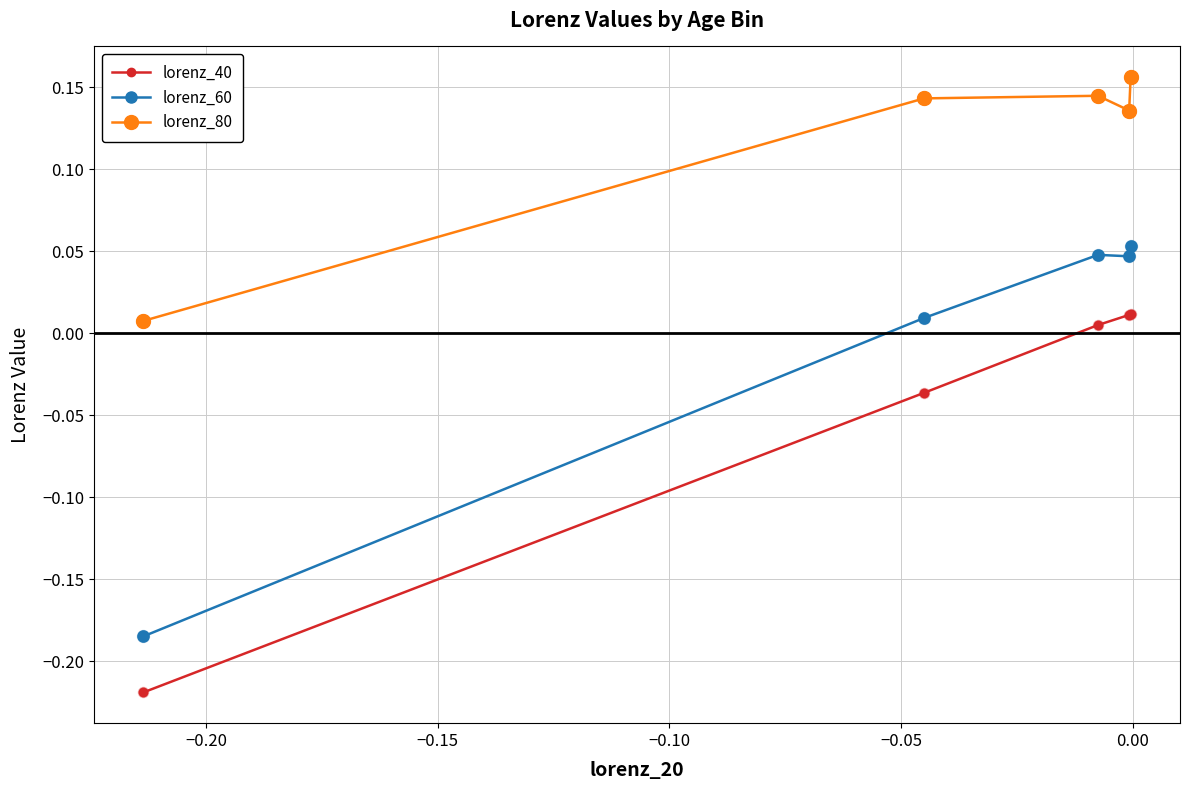

Which series has the largest total across all categories?

lorenz_80